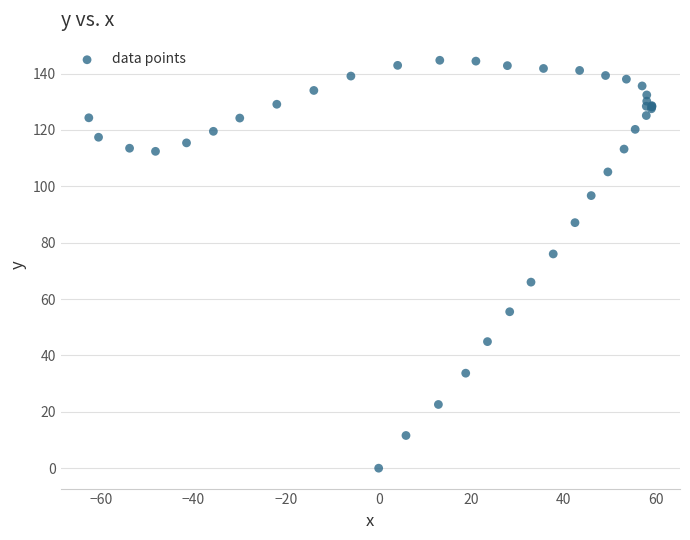

What Y value in the scatter plot is closest to 72?

76.0